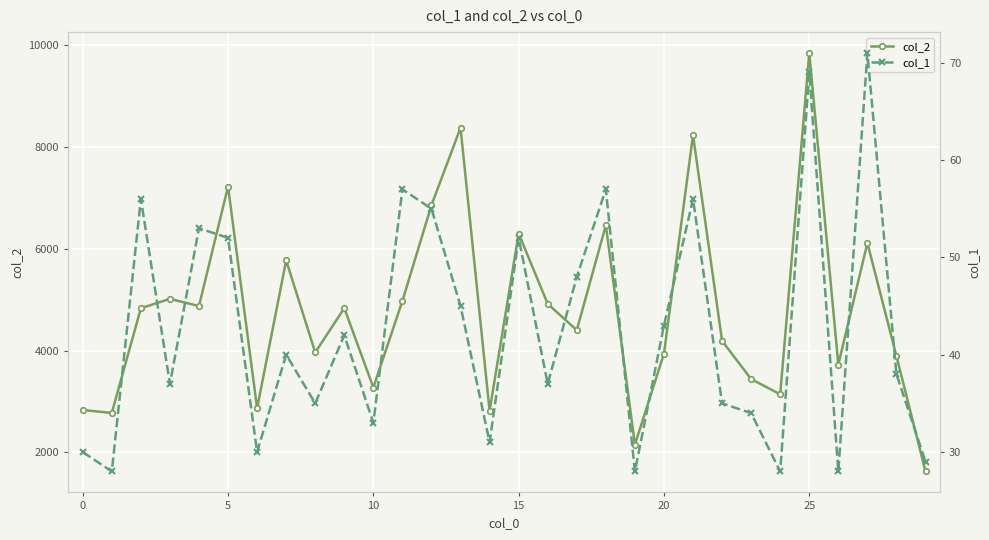

True or false: col_2 has more than 0 points higher than both neighbors.

True